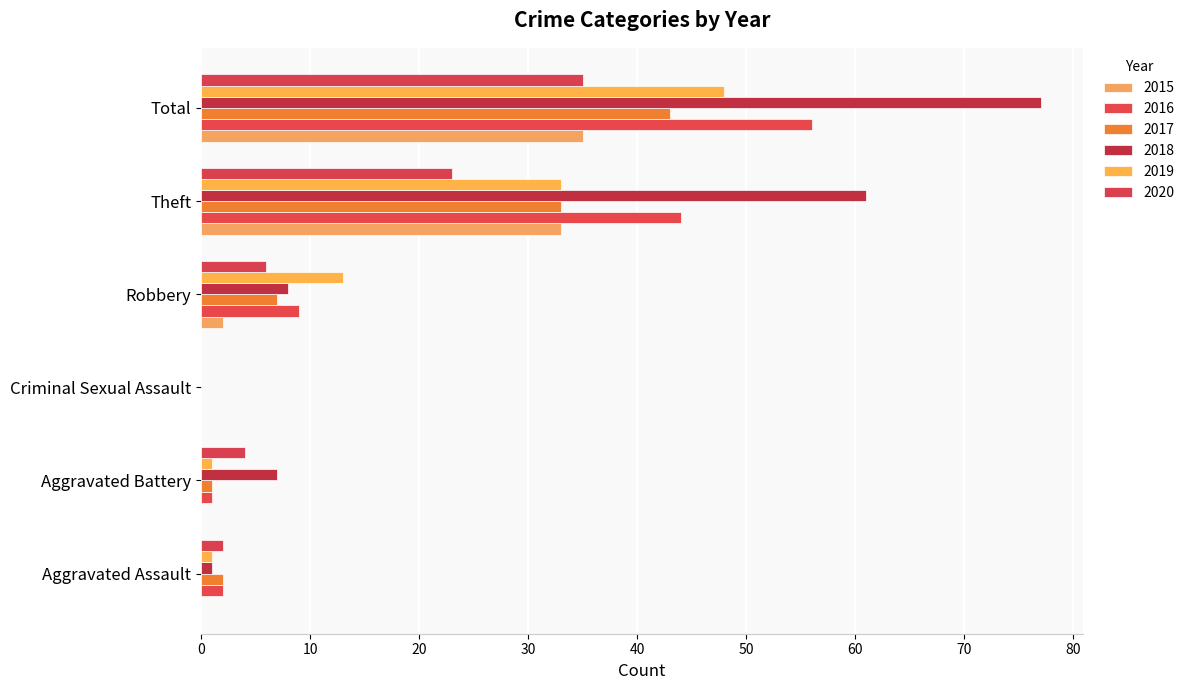

Is it true that 2020 equals 6 at Robbery?

True